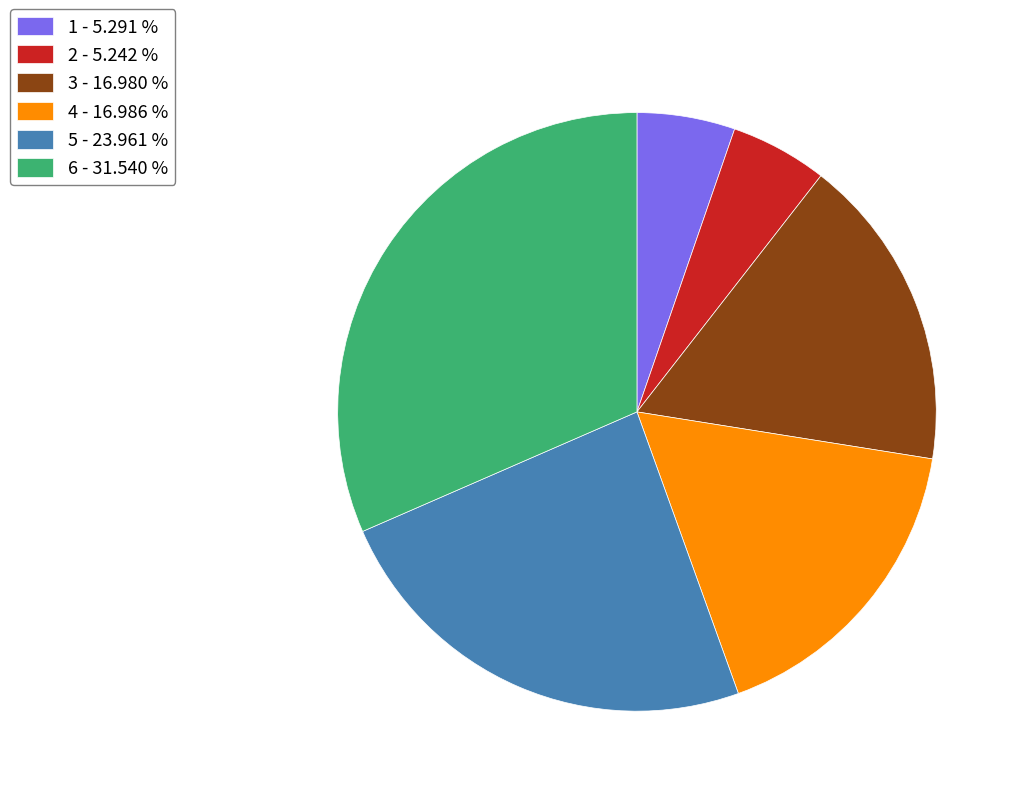

Approximately how many times larger is the value at 6 compared to 5?

1.3